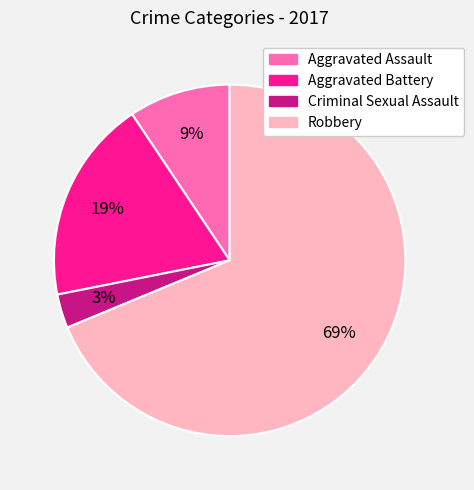

What percentage is the Aggravated Battery slice, to the nearest percent?

19%